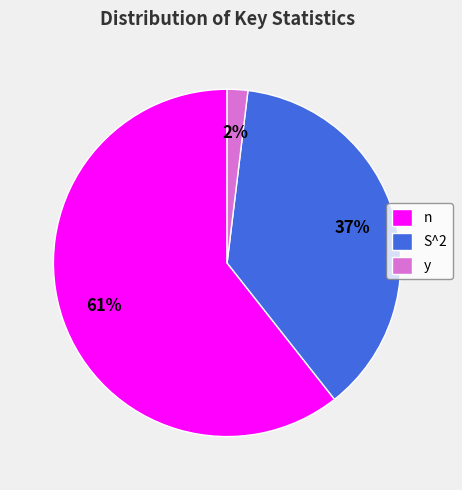

The S^2 slice represents 37% of the pie. True or false?

True